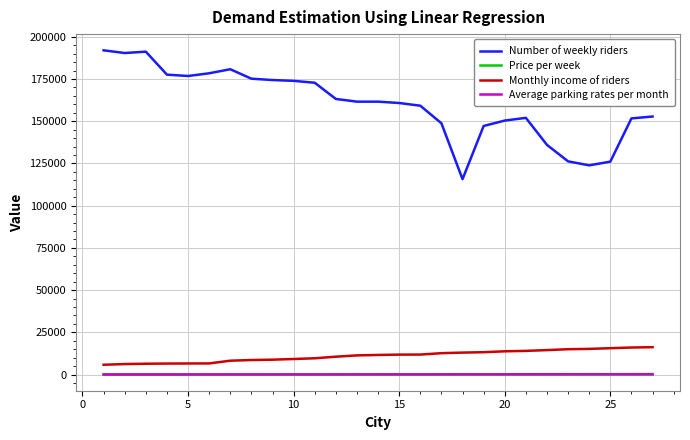

Does the chart have visible grid lines?

Yes